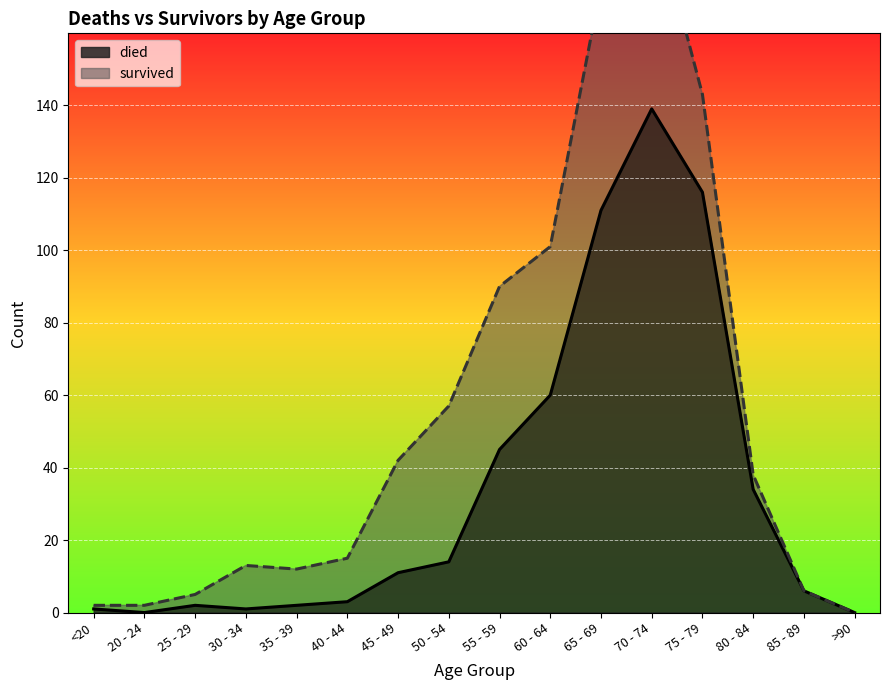

Rank the categories by value from highest to lowest.

70 - 74, 75 - 79, 65 - 69, 60 - 64, 55 - 59, 80 - 84, 50 - 54, 45 - 49, 85 - 89, 40 - 44, 25 - 29, 35 - 39, <20, 30 - 34, 20 - 24, >90